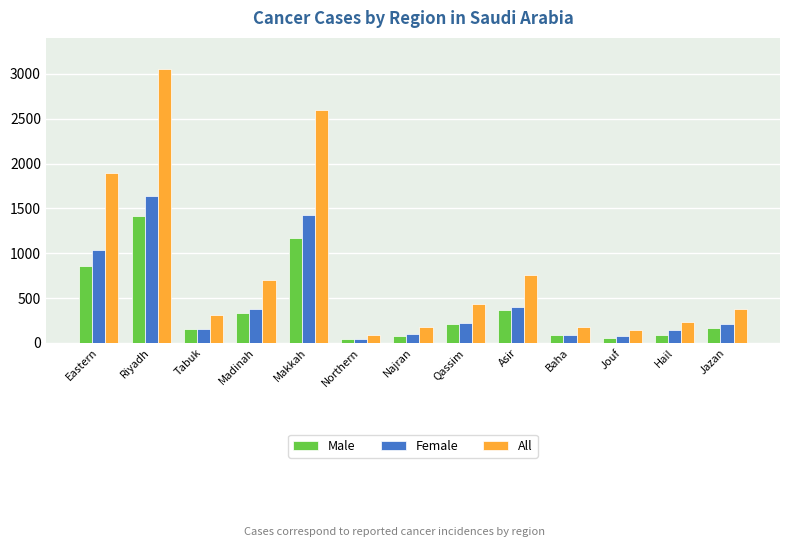

Is the value of All at Northern greater than the value of Male at Eastern?

No